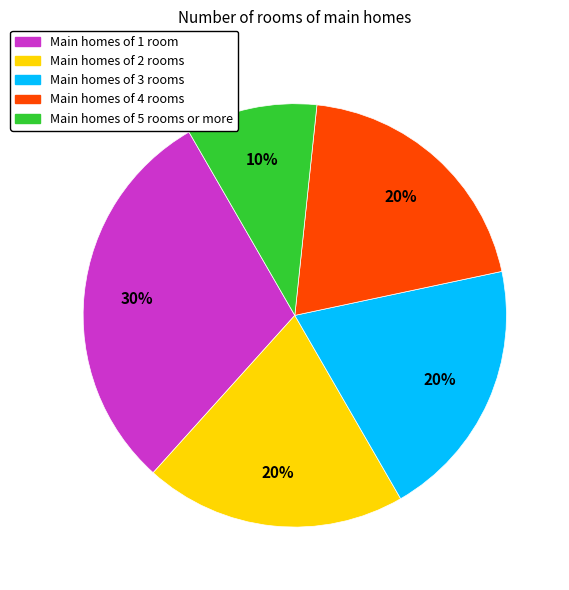

Is there a majority slice in this chart?

No